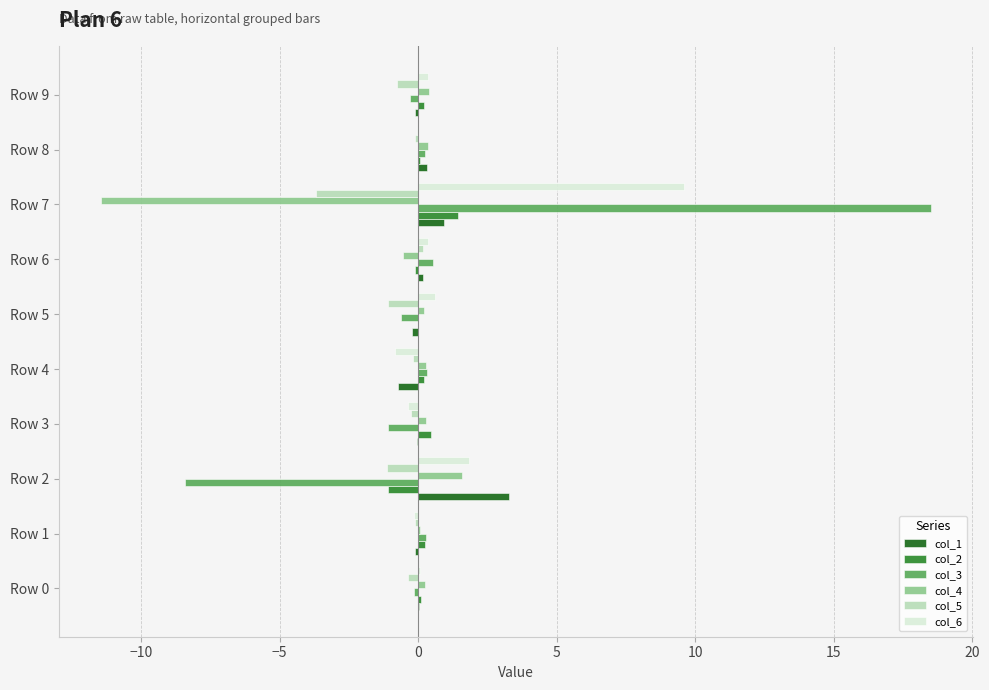

What is the highest value of the col_1 series?

3.3